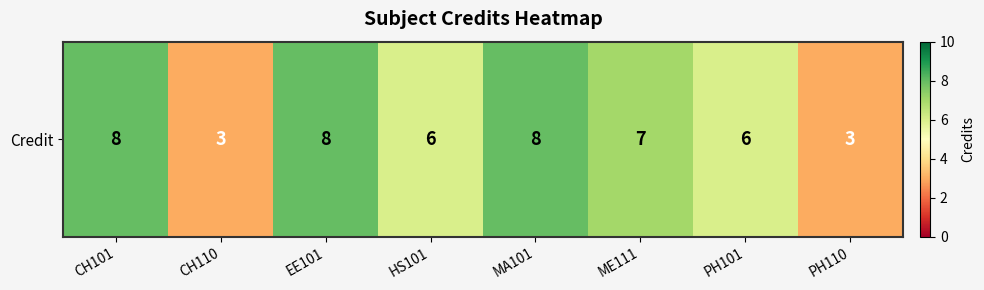

At which label is the value closest to 5?

HS101